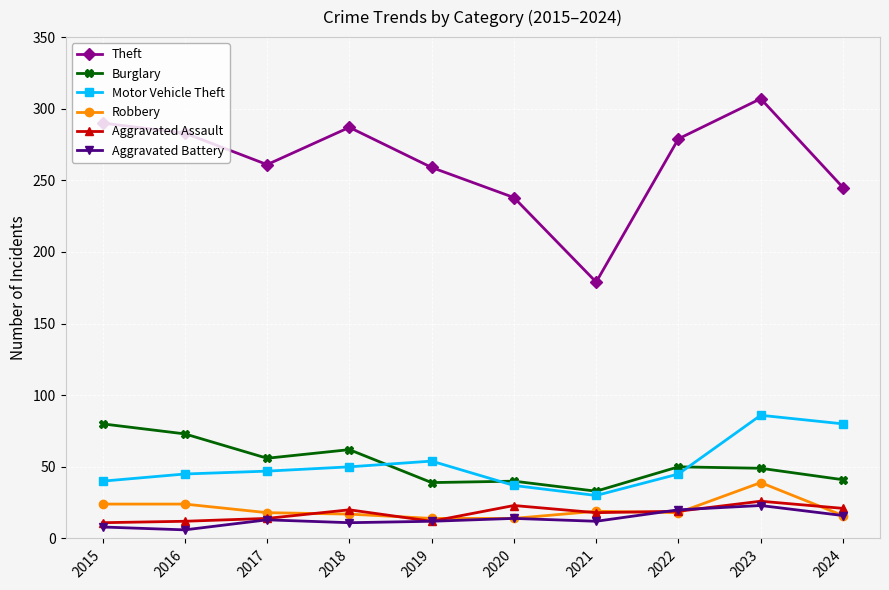

What are all the series names shown in the legend?

Theft, Burglary, Motor Vehicle Theft, Robbery, Aggravated Assault, Aggravated Battery